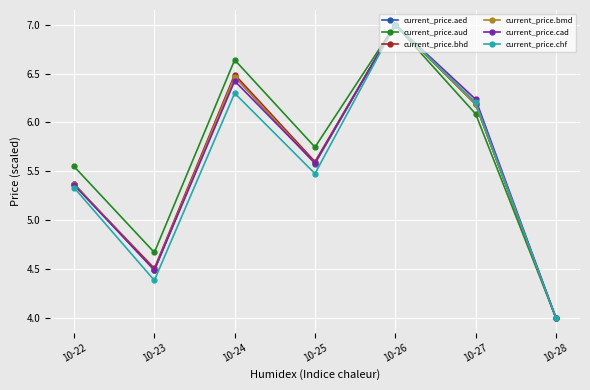

What is the sum of the current_price.cad values at 10-25 and 10-22?

10.9